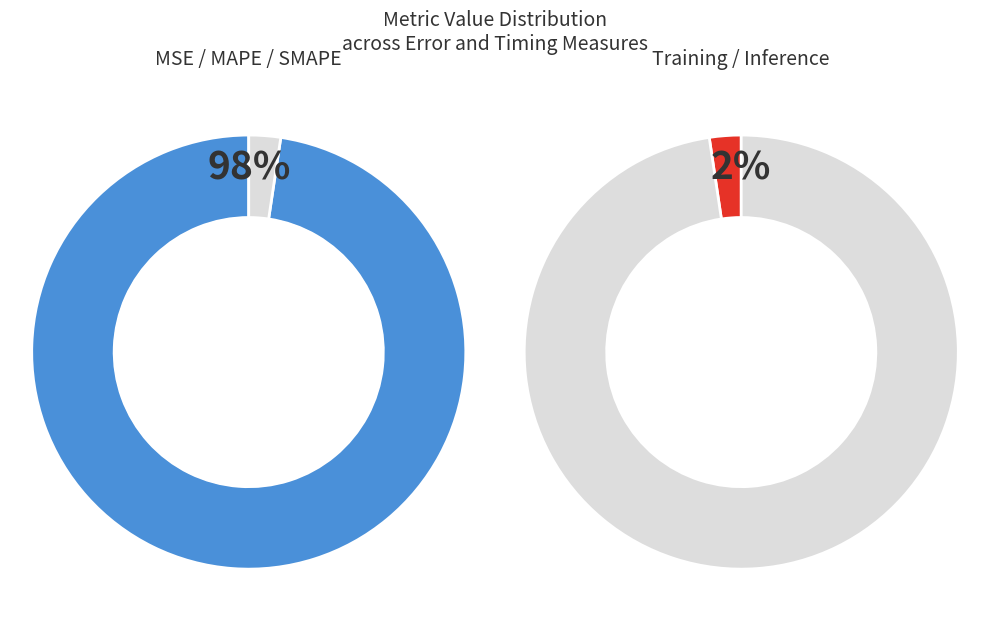

Which category has the smallest portion of the pie?

MSE